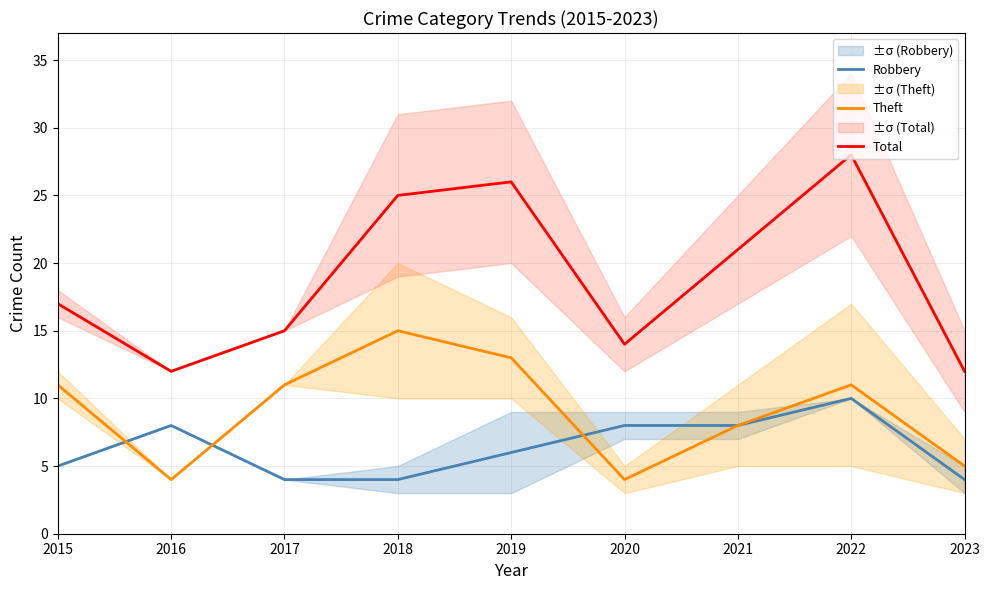

True or false: Theft and Total intersect in this chart.

False